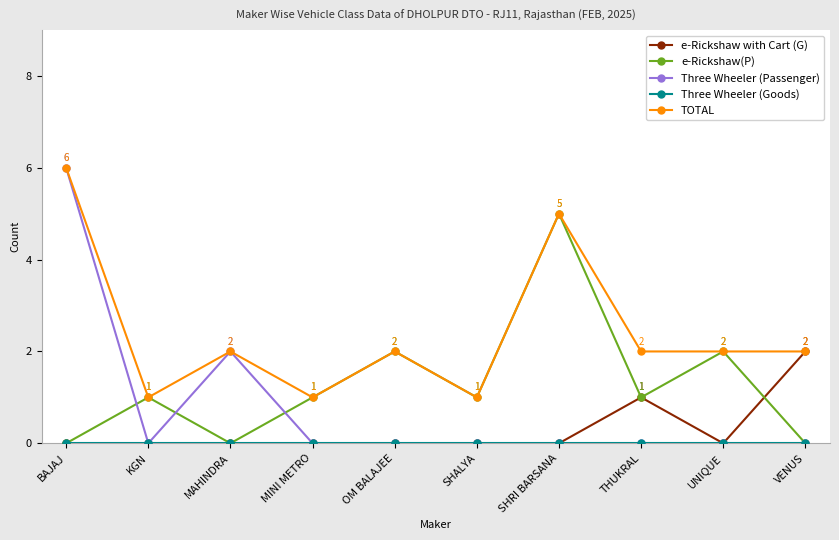

Is it true that Three Wheeler (Passenger) equals 0 at VENUS?

True